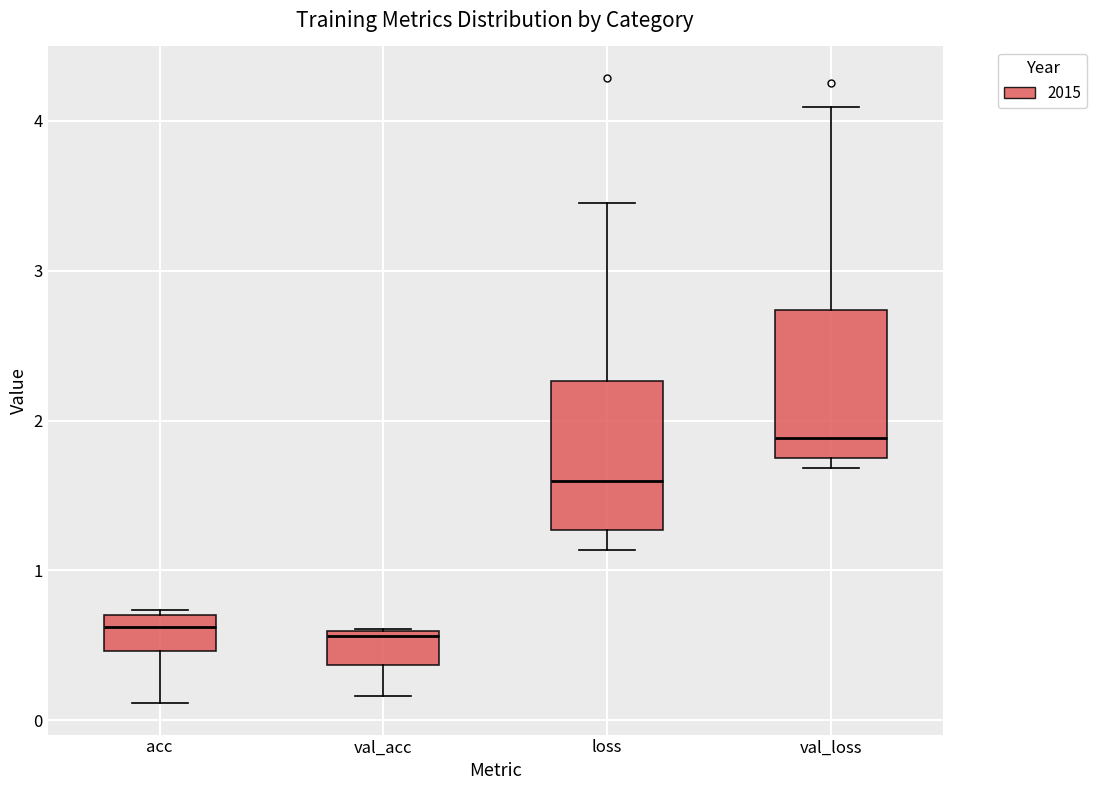

Which box's median line is the highest?

val_loss